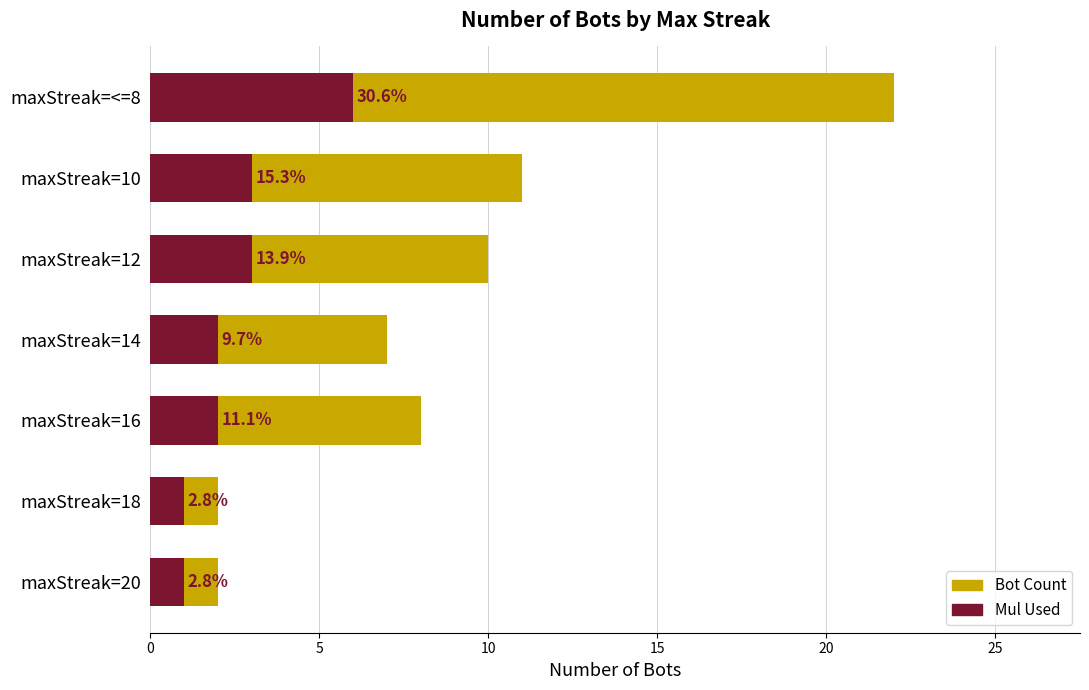

Reading left to right, extract all data points from this chart.

Bot Count: 2	2	8	7	10	11	22
Mul Used: 1	1	2	2	3	3	6